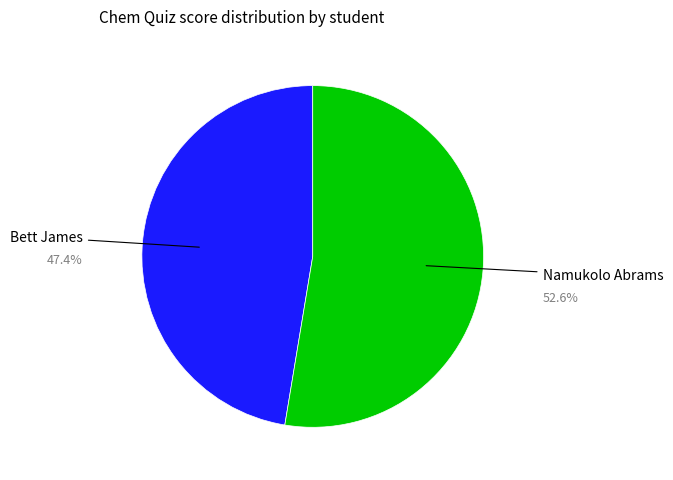

Is there any slice that represents more than half of the pie?

Yes